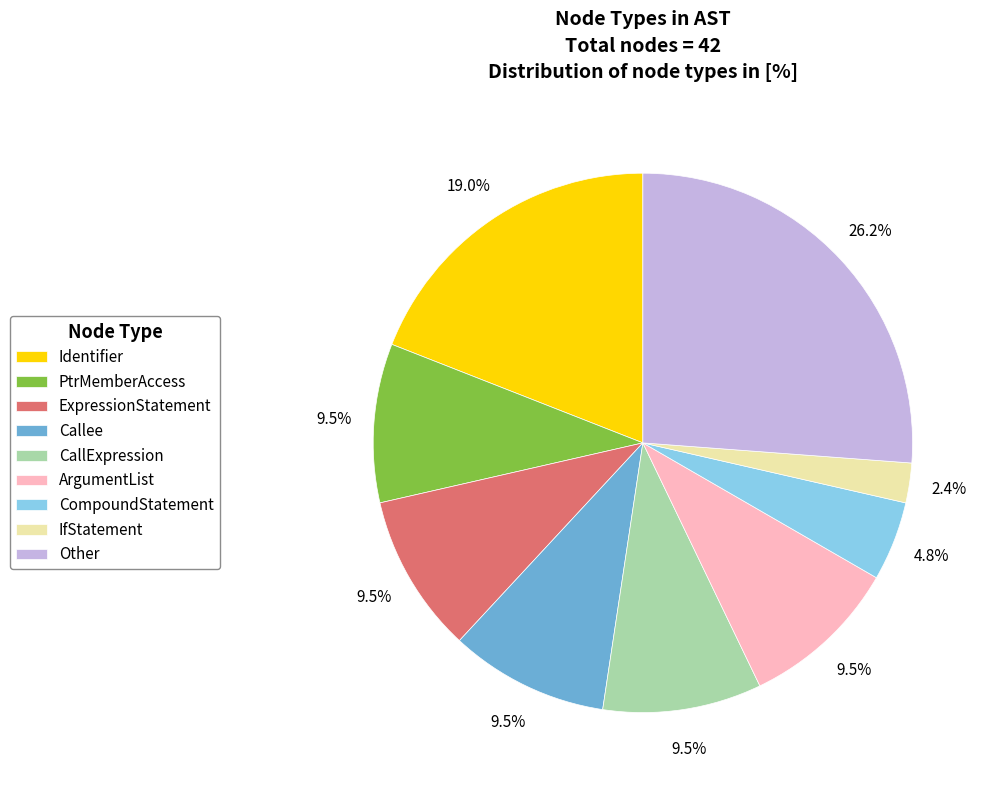

Is there any slice that represents more than half of the pie?

No